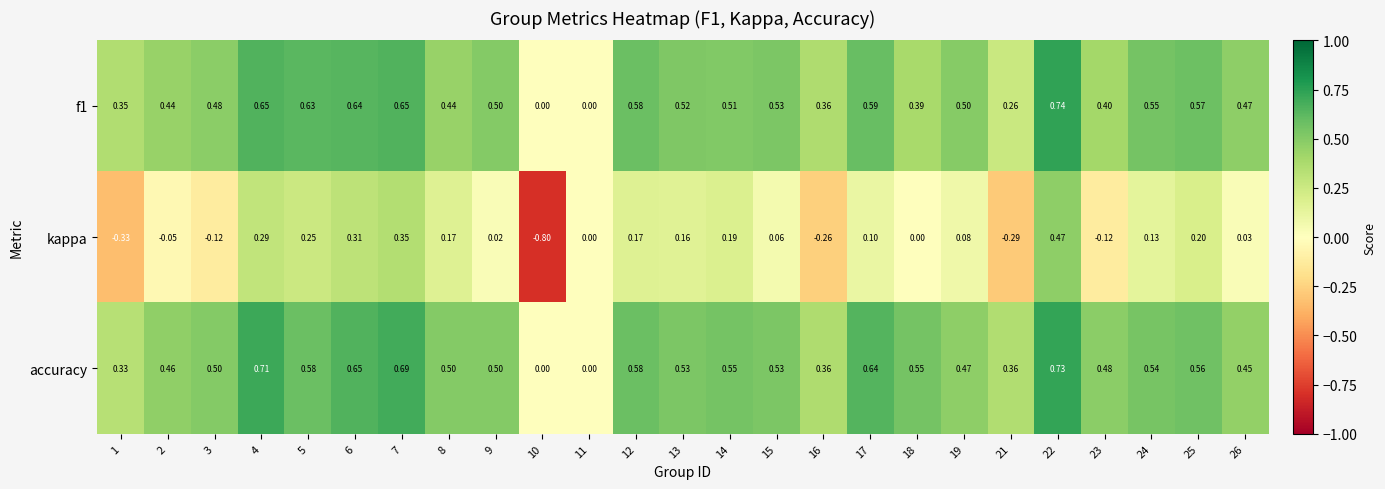

Is the value of accuracy at 14 greater than the value of kappa at 5?

Yes